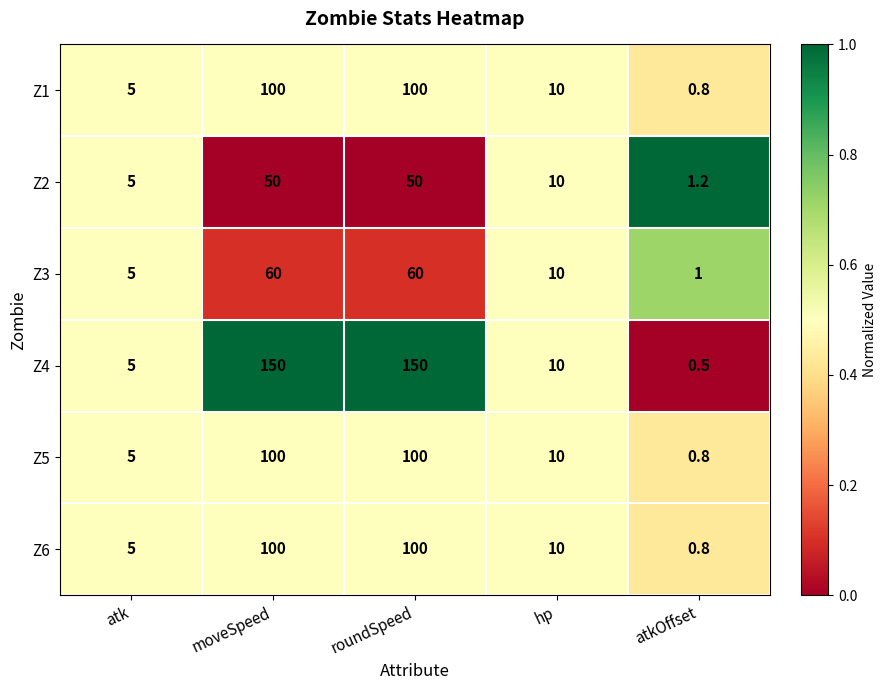

The Z1 series shows 14.9 at hp. True or false?

False